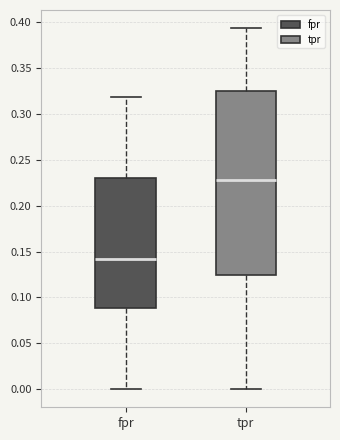

Comparing the boxes themselves (not the whiskers), which one is the tallest?

tpr